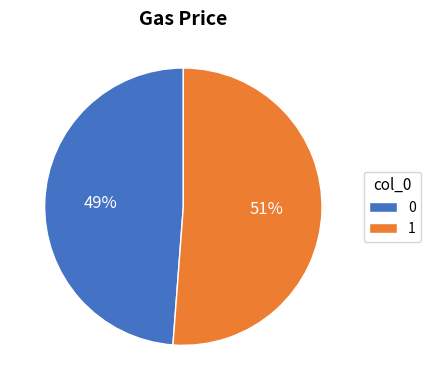

To the nearest percent, what is the difference between the largest and smallest slice percentages?

2%